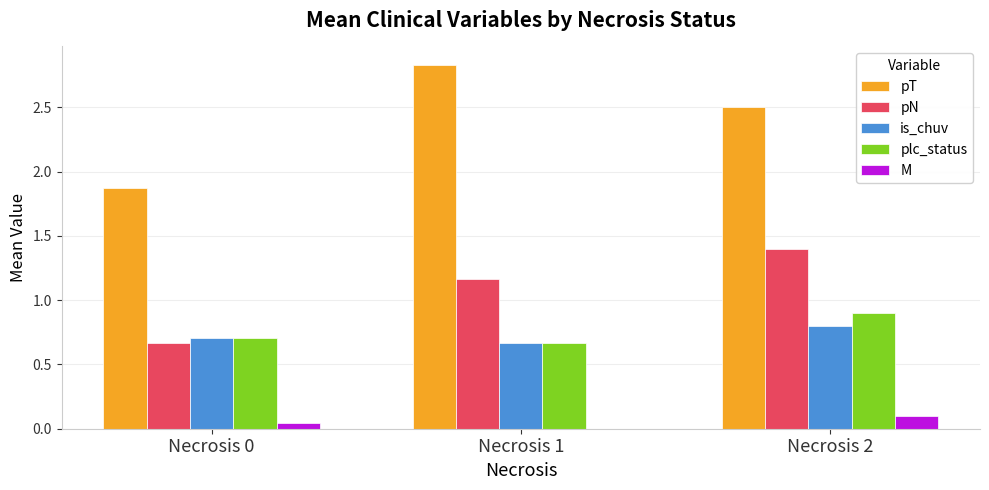

Is it true that is_chuv equals 1.3 at Necrosis 2?

False